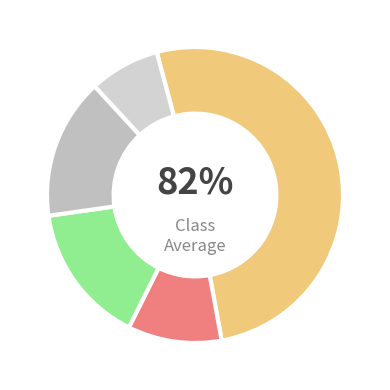

What percentage is the Aaa/AAA slice, to the nearest percent?

51%